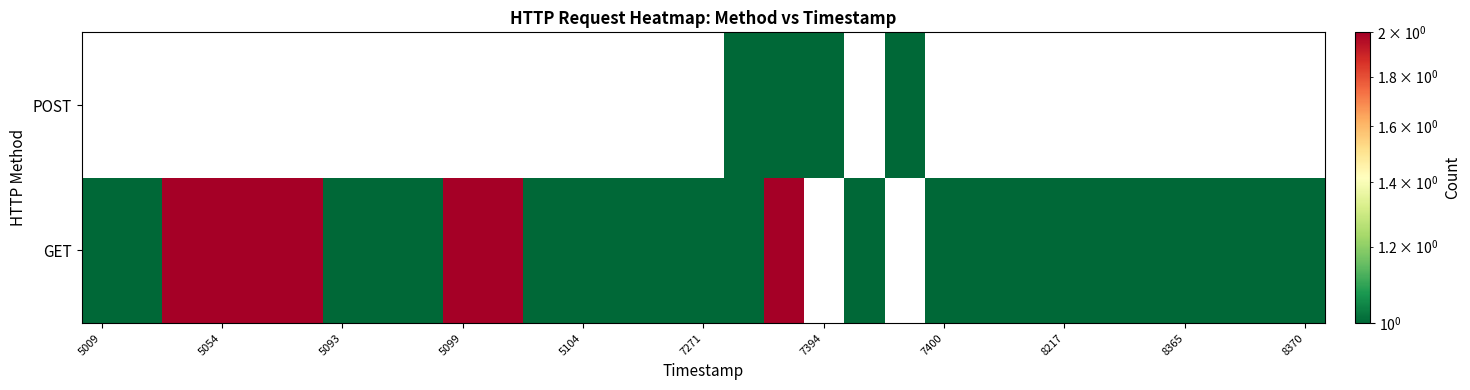

Count the number of data series in this chart.

2